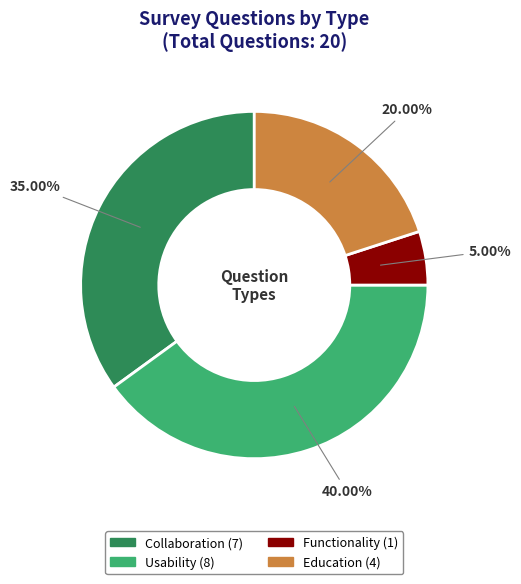

What percentage is the Education slice, to the nearest percent?

20%